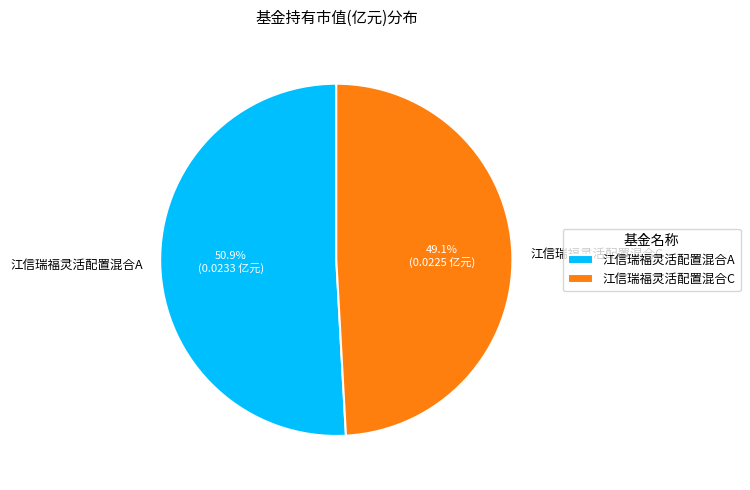

To the nearest percent, what is the difference between the largest and smallest slice percentages?

2%